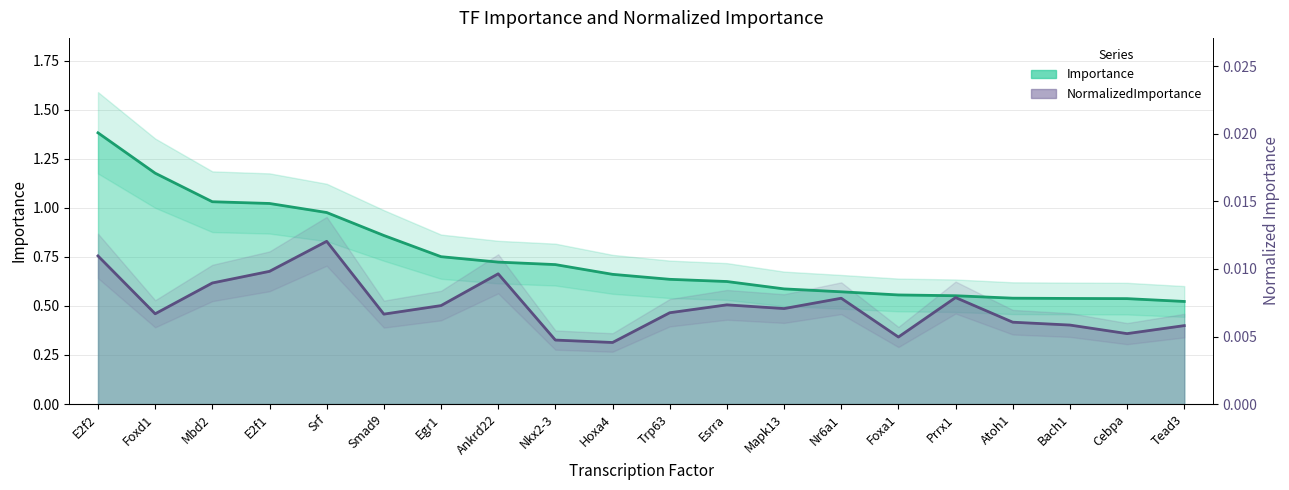

Which series has the largest total across all categories?

Importance